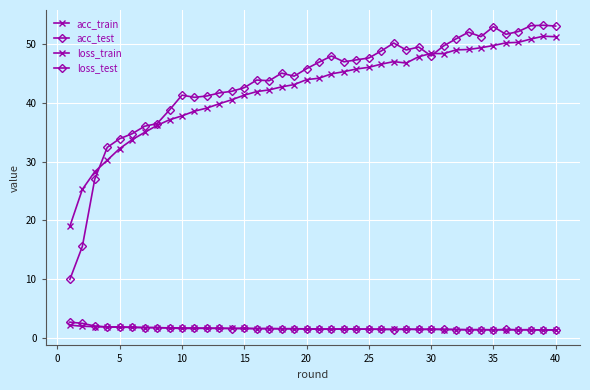

Does the chart have visible grid lines?

Yes